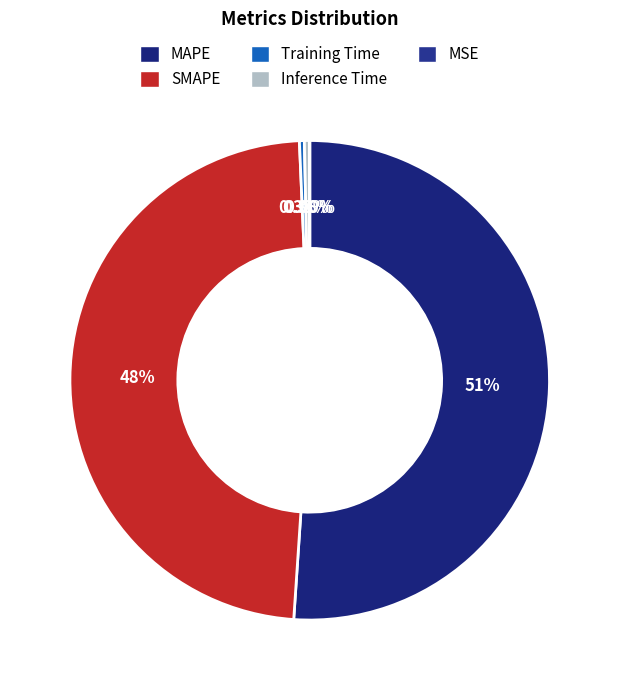

Which has a higher value, MSE or SMAPE?

SMAPE